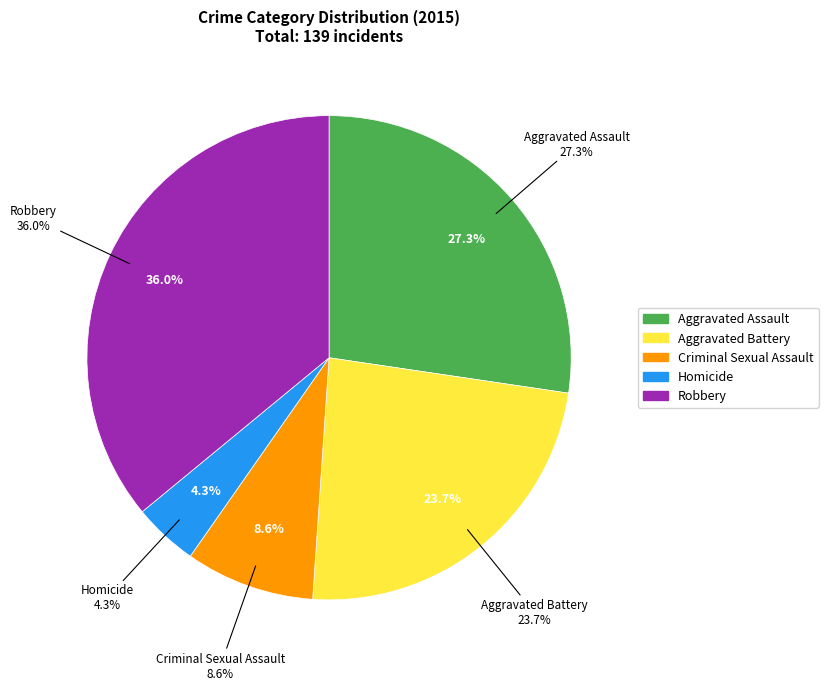

What is the change in value from Aggravated Assault to Aggravated Battery?

-5